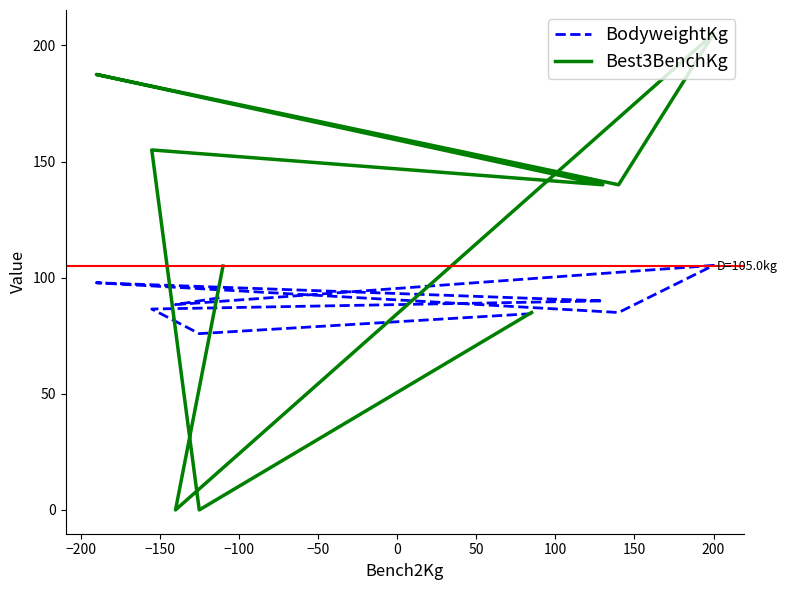

How many lines are shown in the chart?

2